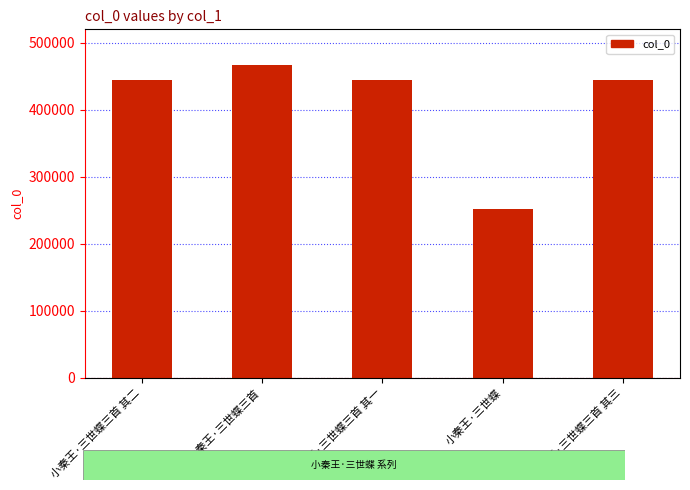

What is the maximum value shown in the chart?

466942